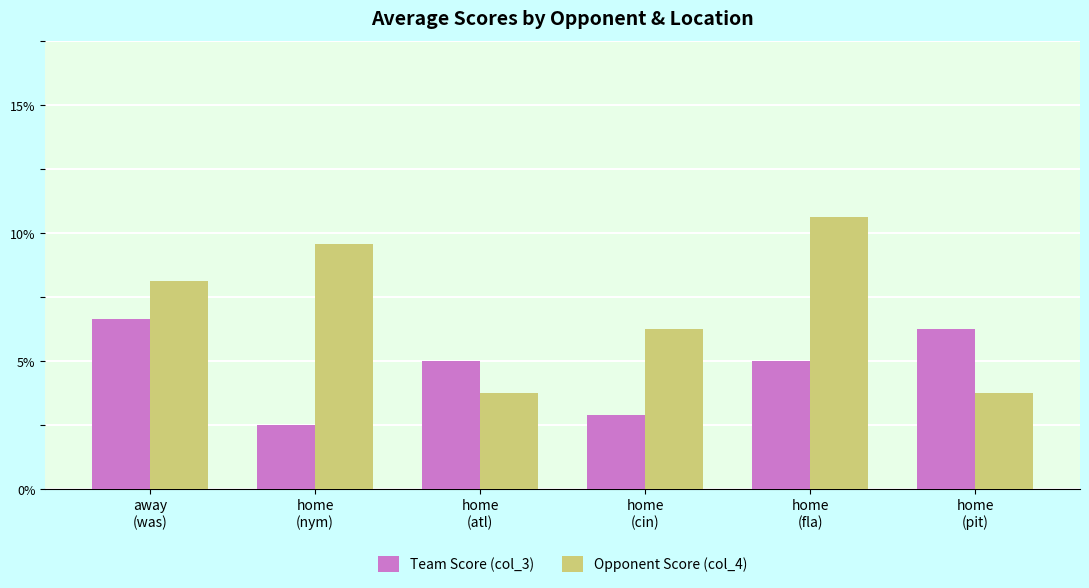

Does the chart contain stacked bars?

No